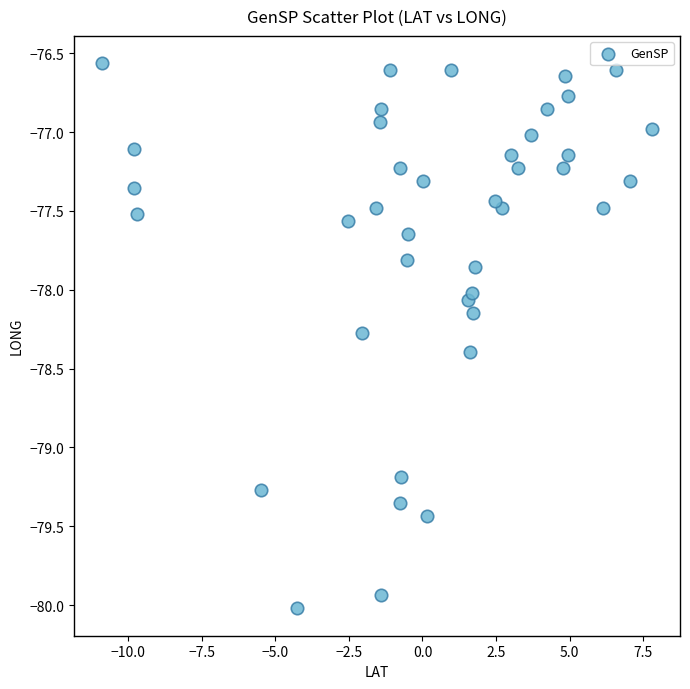

What is the range of X values (max minus min)?

18.7